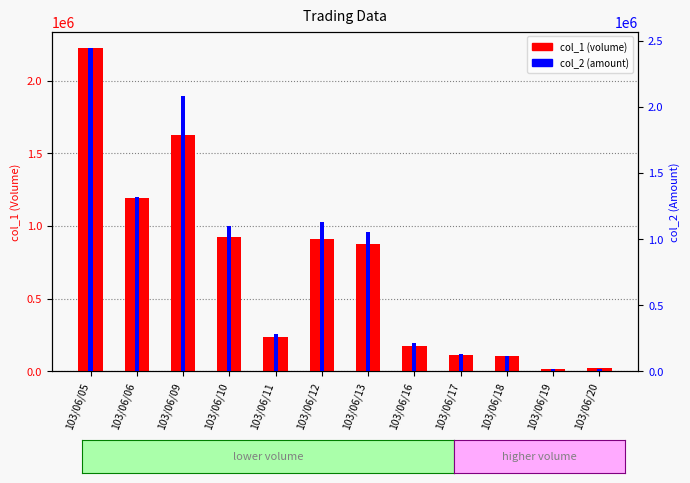

What is the difference between the highest and lowest values at 103/06/16?

40790